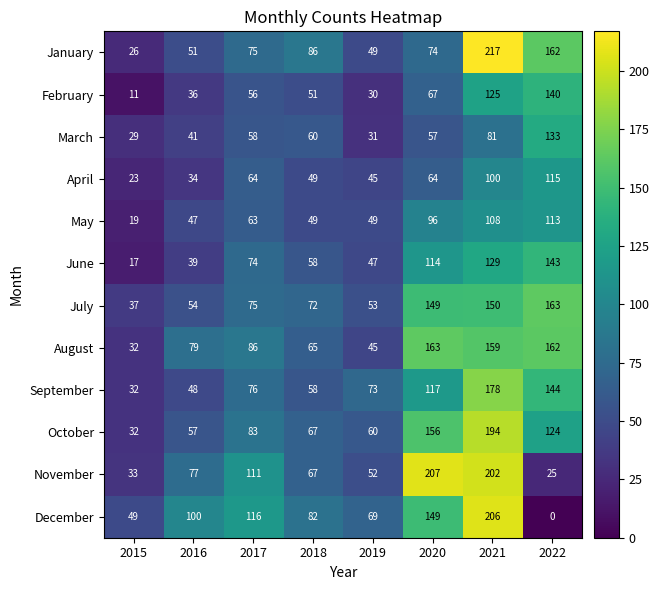

Which series changed the most between 2015 and 2016?

December